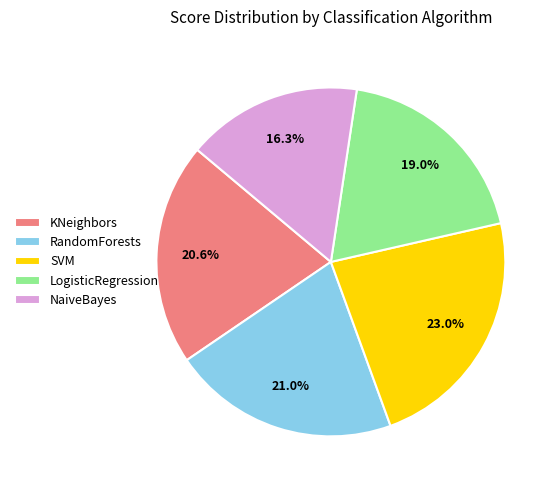

Is there any slice that represents more than half of the pie?

No